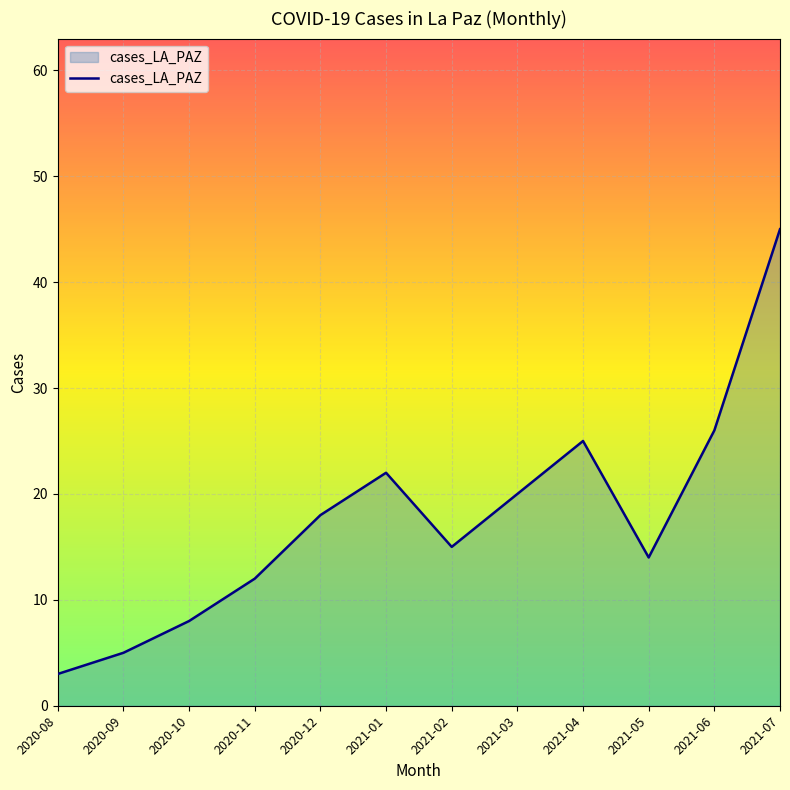

At which category does the chart reach its peak across all series?

2021-07